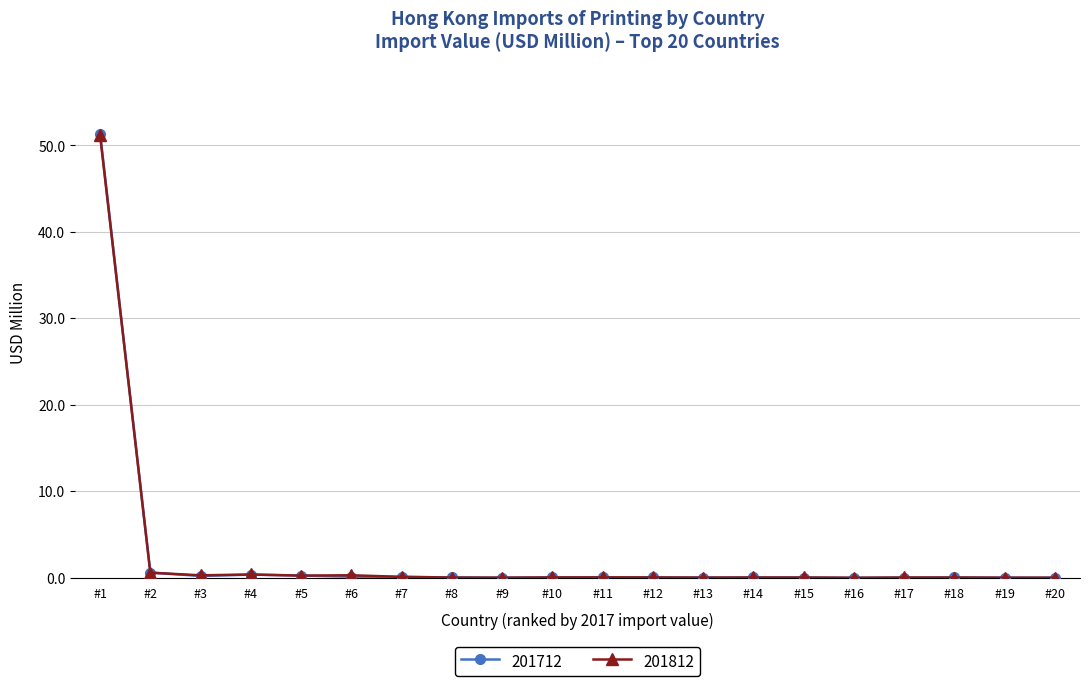

True or false: 201712 has more than 0 interior local peaks.

True